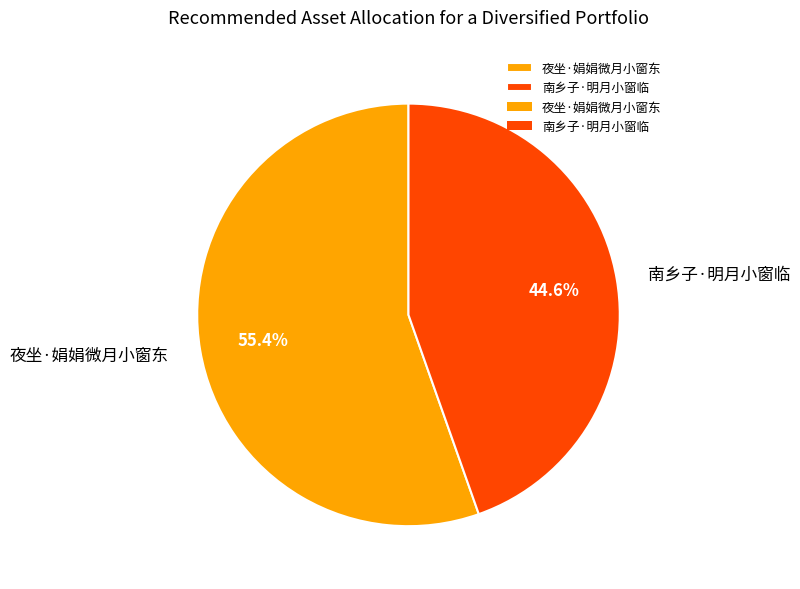

What percentage is the 南乡子·明月小窗临 slice, to the nearest percent?

45%